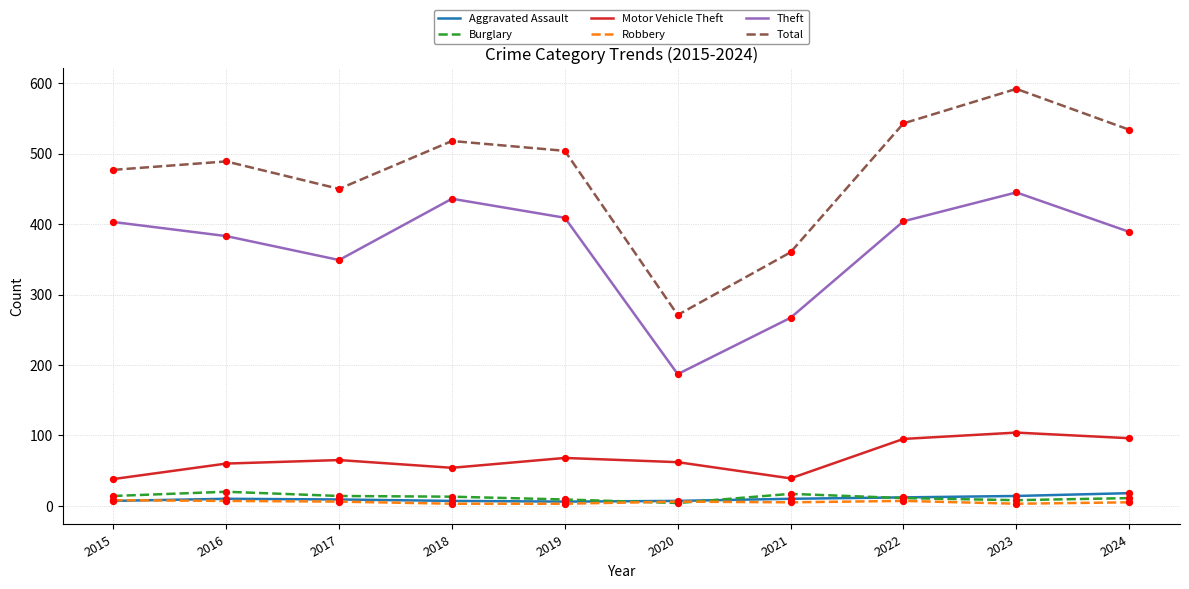

Which series has the widest spread of values?

Total